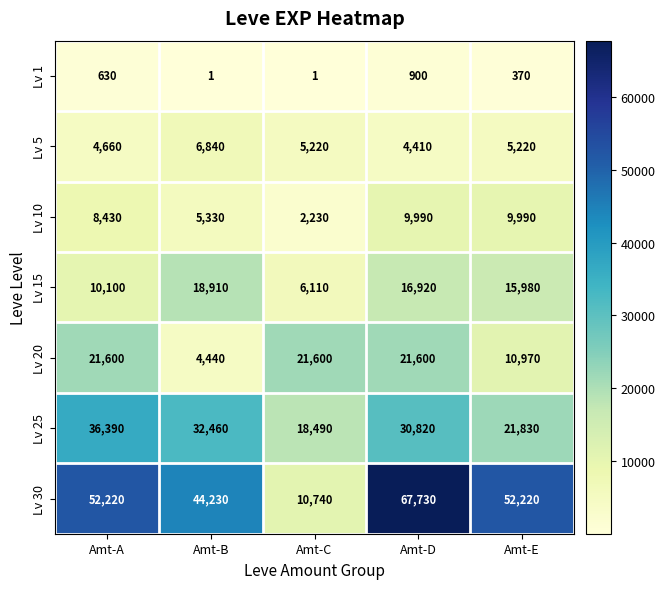

At Amt-C, list the series in order from smallest to largest.

Lv 1, Lv 10, Lv 5, Lv 15, Lv 30, Lv 25, Lv 20